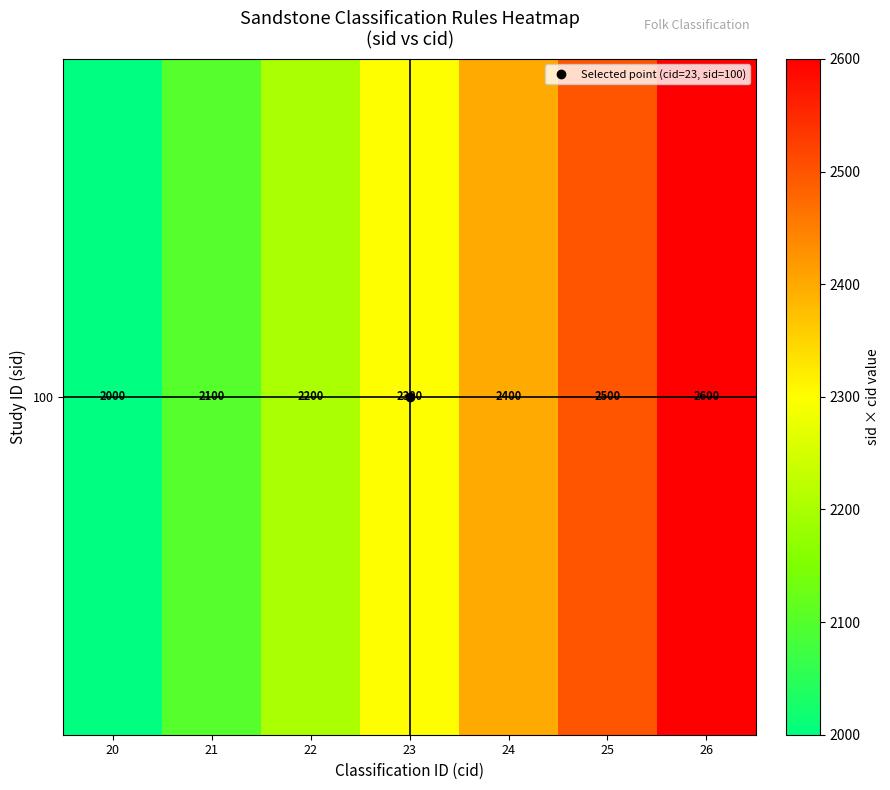

What is the difference between the maximum and minimum values?

600